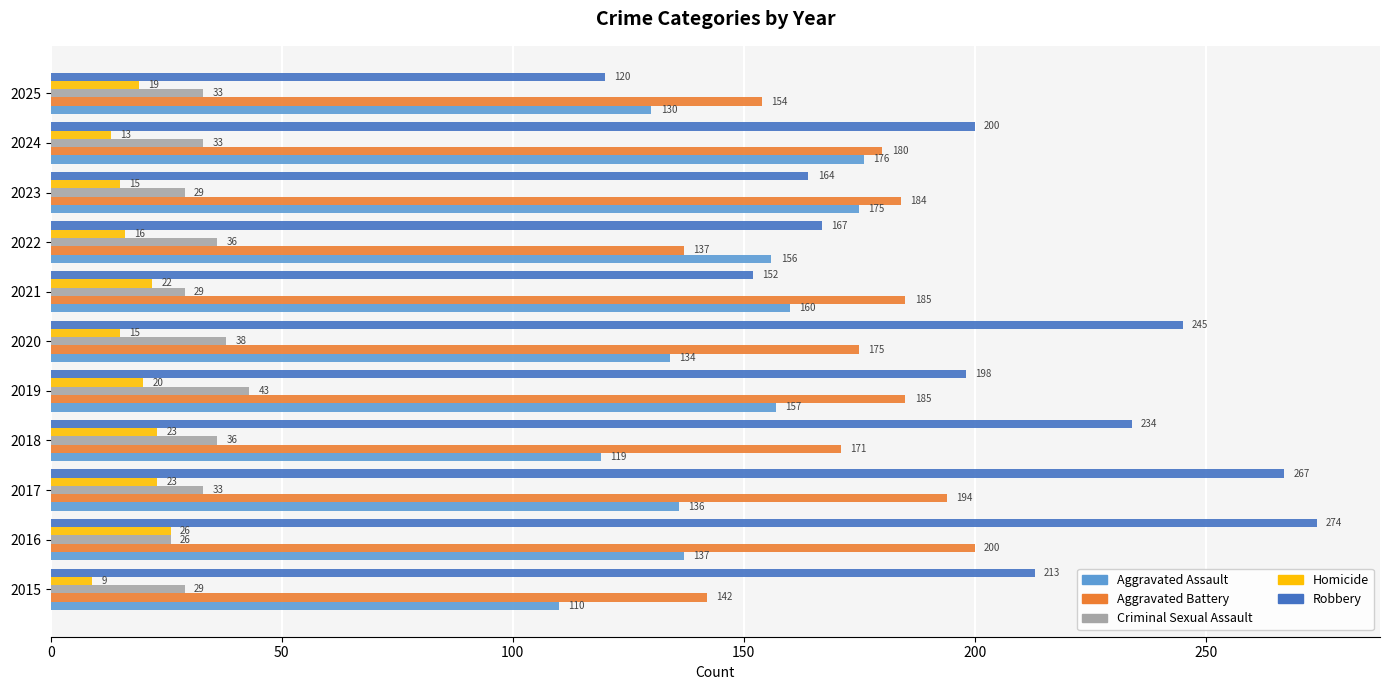

At how many categories does at least one series exceed 53?

11